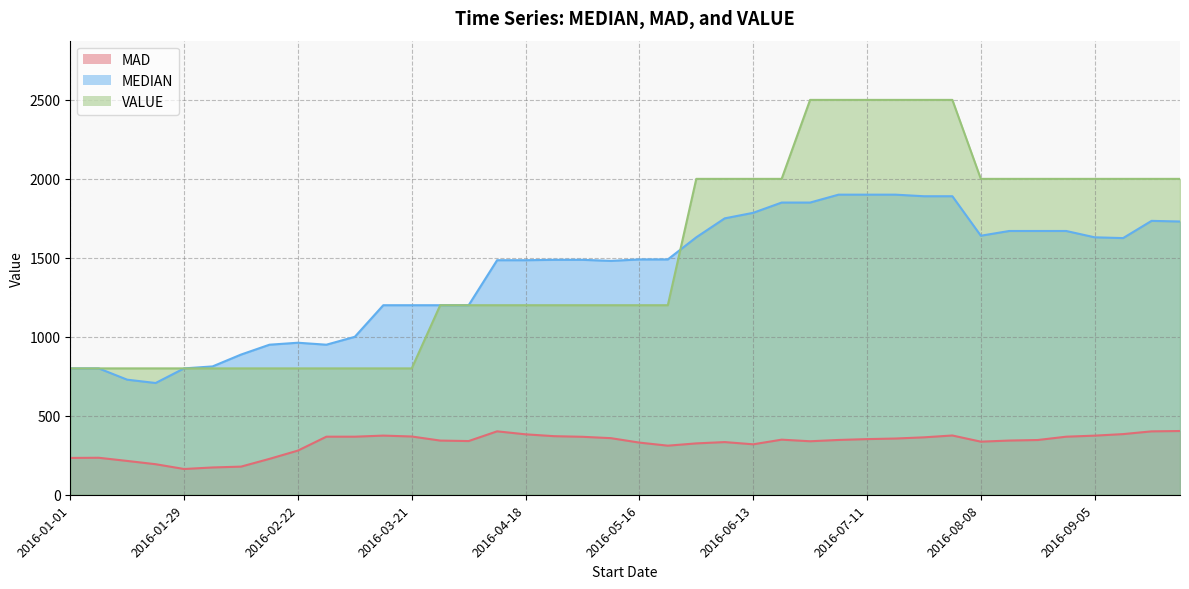

True or false: MAD and MEDIAN cross at least once.

False